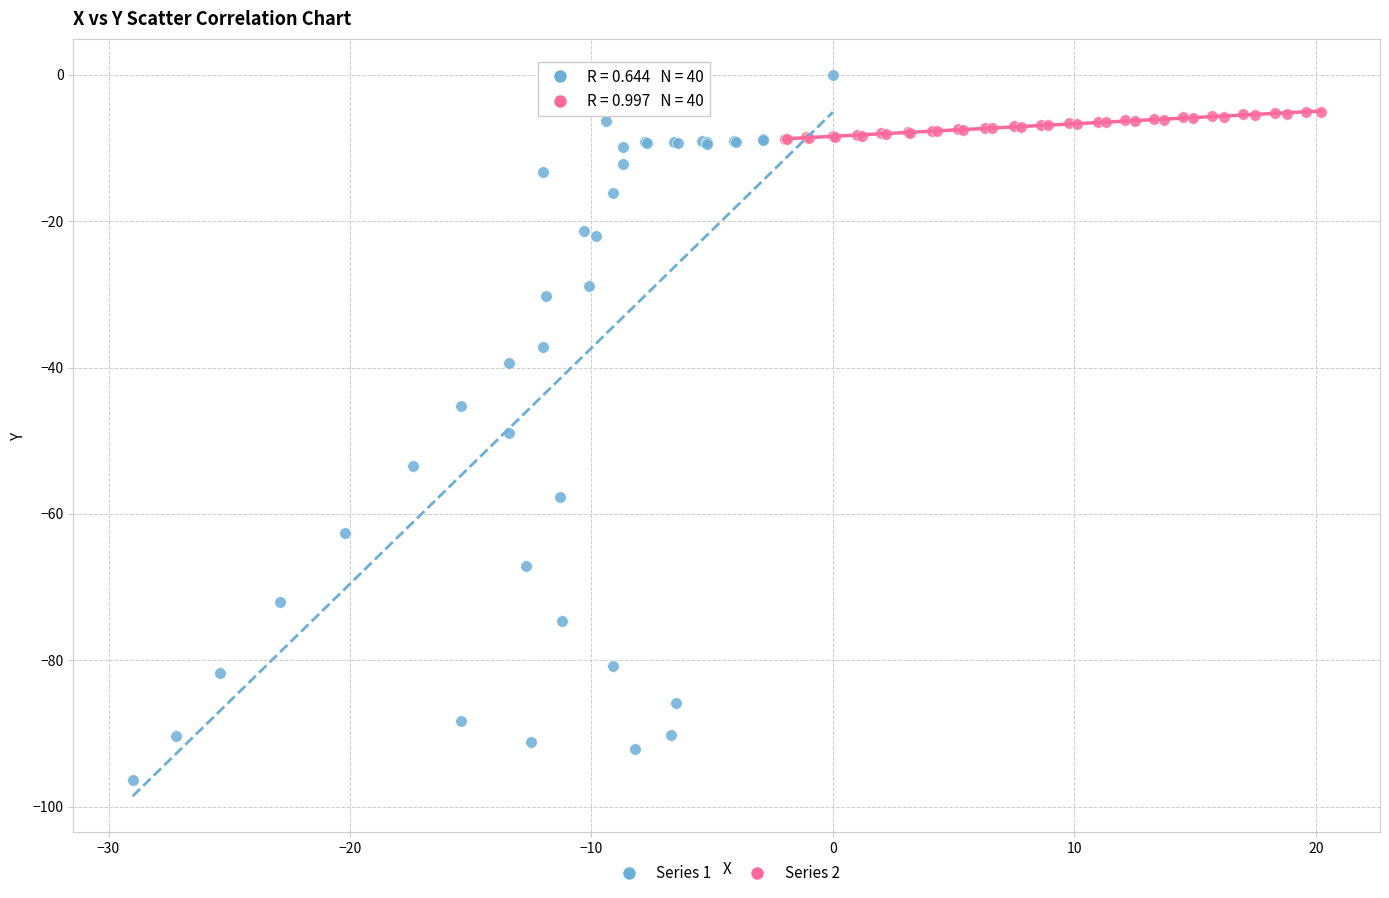

Which series has the widest spread of Y values?

Series 1